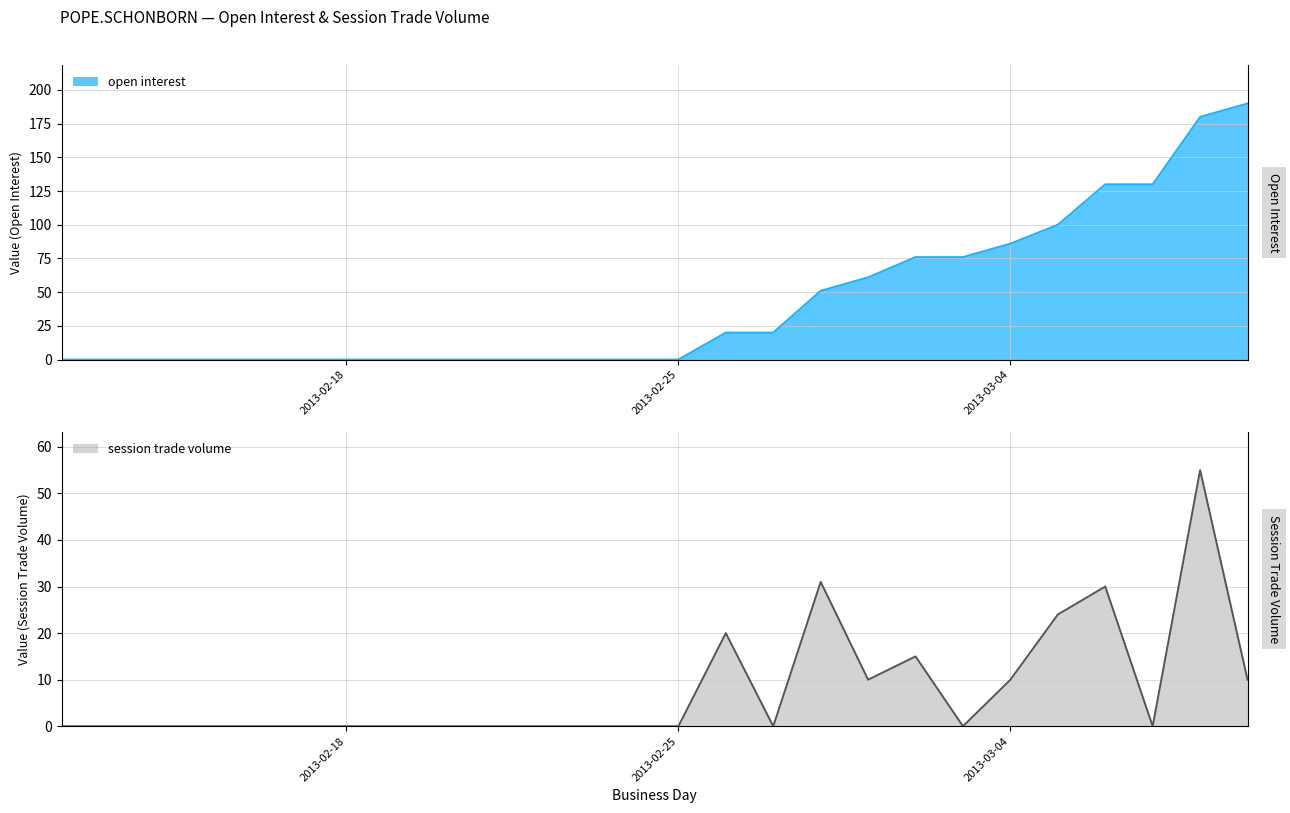

Which series has the largest total across all categories?

open interest